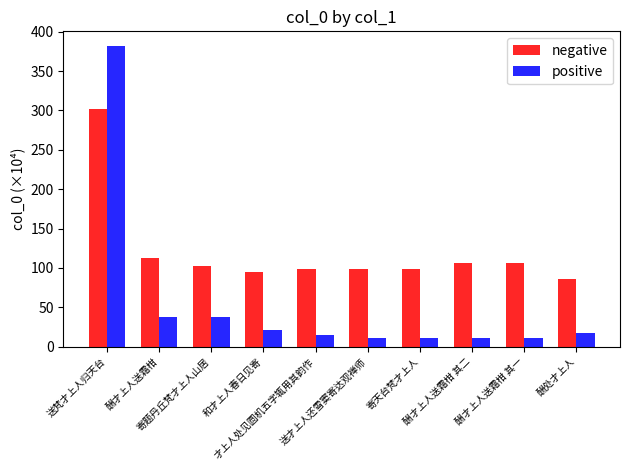

What is the sum of the positive values at 酬处才上人 and 酬才上人送霜柑?

55.5